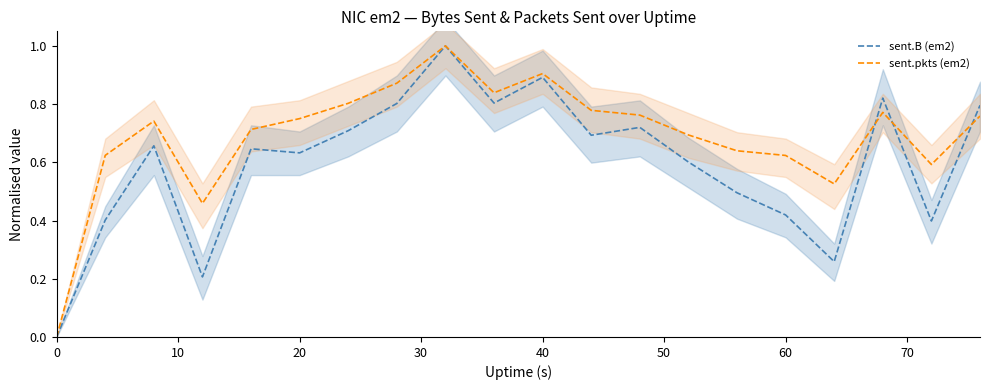

Count the sent.B (em2) values in the range 0 to 1.

20